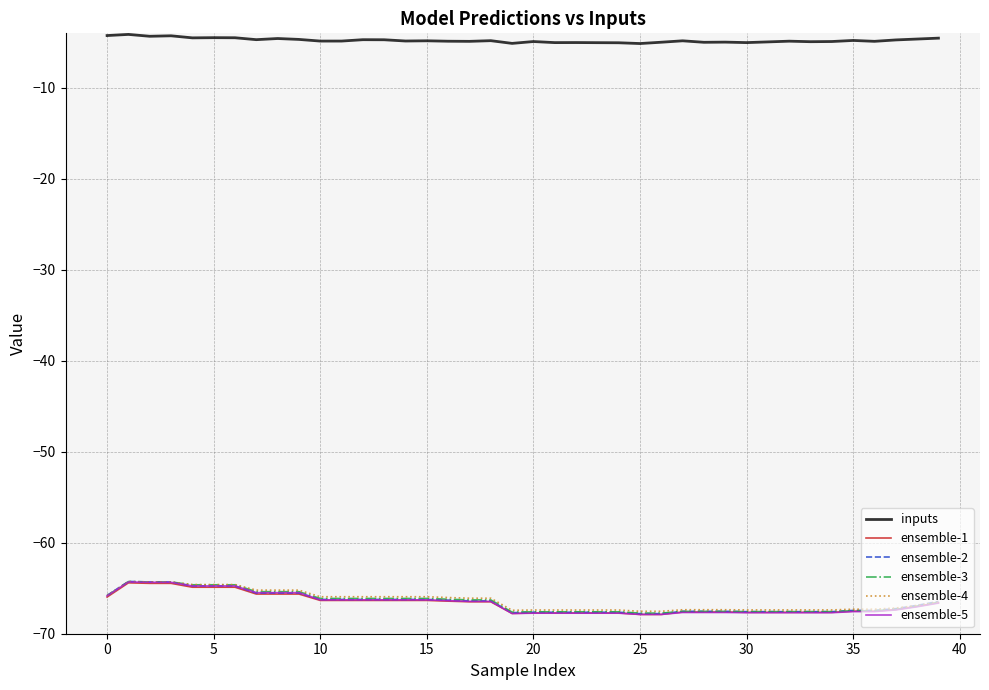

What is the difference between the maximum and minimum values in the ensemble-1 series?

3.5